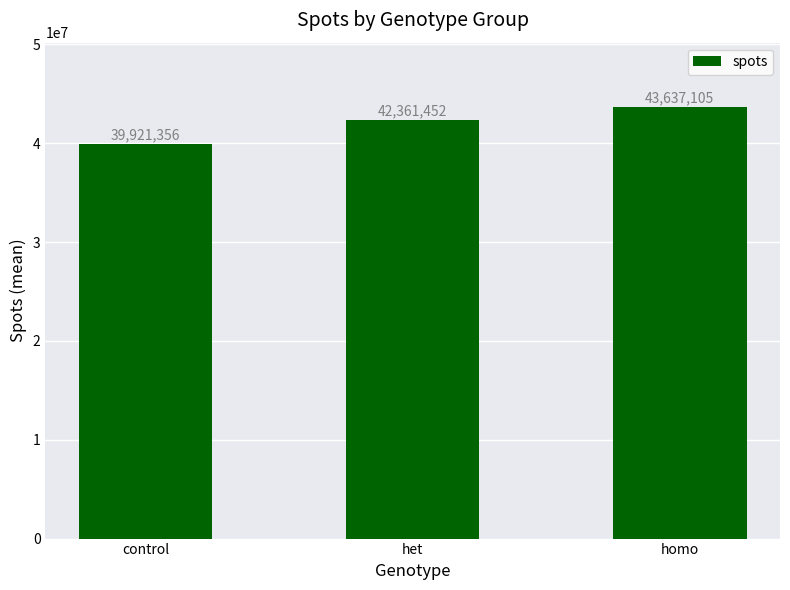

Reading left to right, list all the values displayed in this chart.

39921356	42361452	43637105